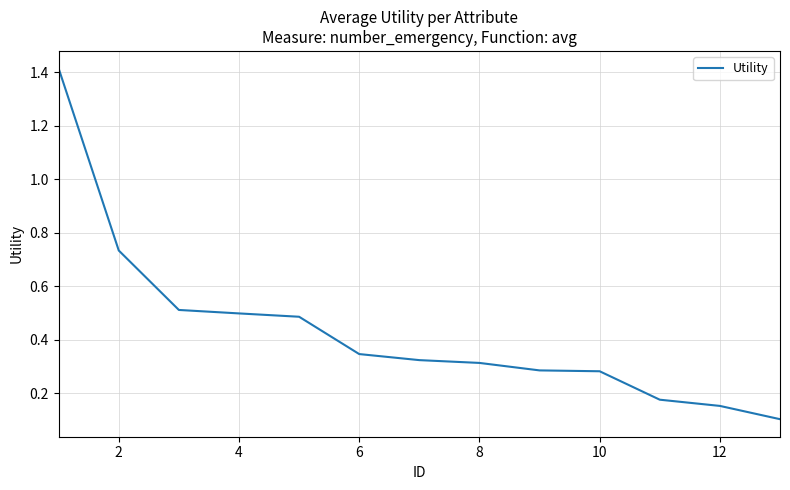

What is the greatest value displayed?

1.4